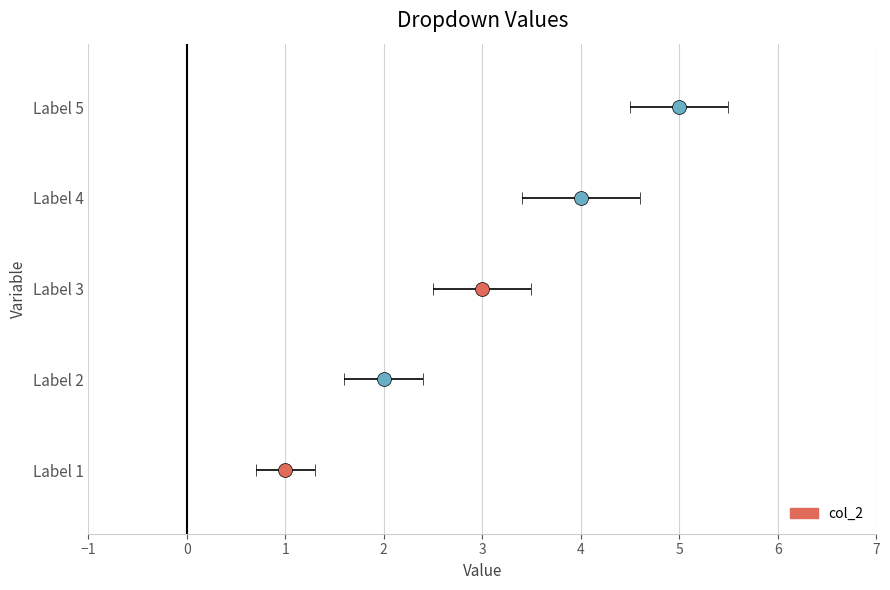

Is it true that the value at Label 3 is 2?

False